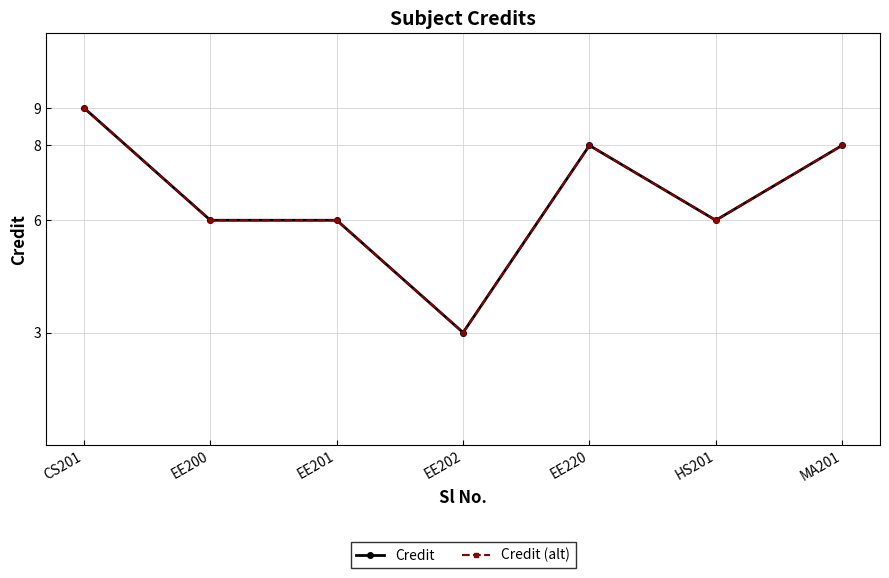

Is it true that Credit equals 6 at EE200?

True